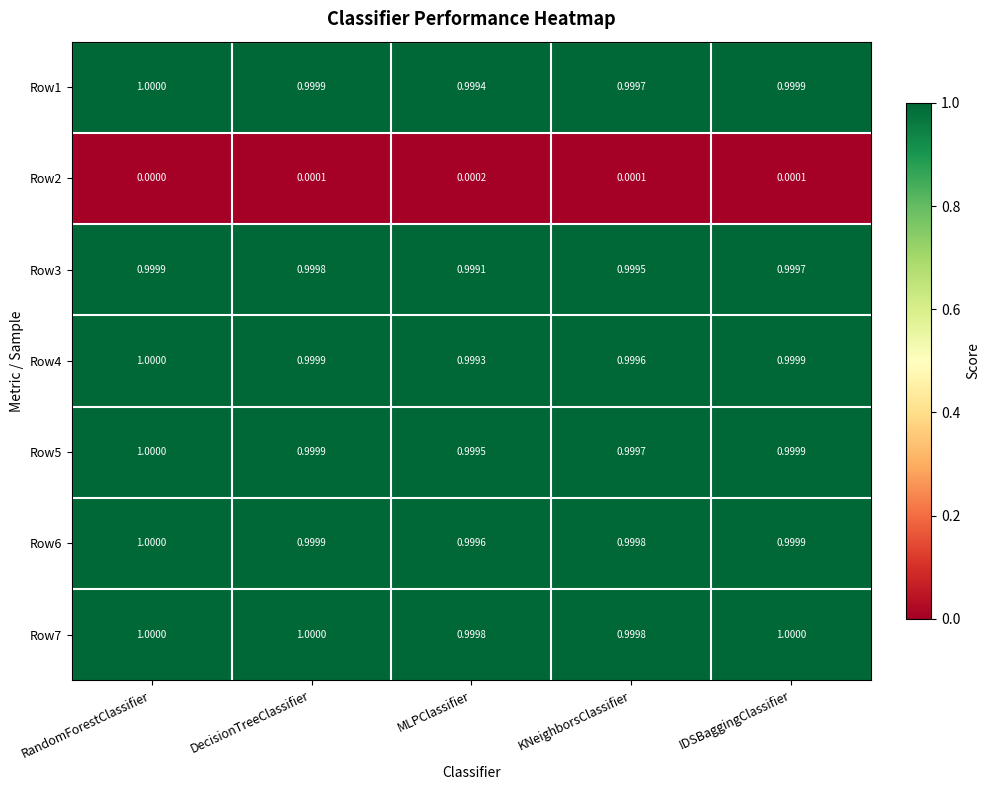

Which series has the largest range (max minus min)?

Row3